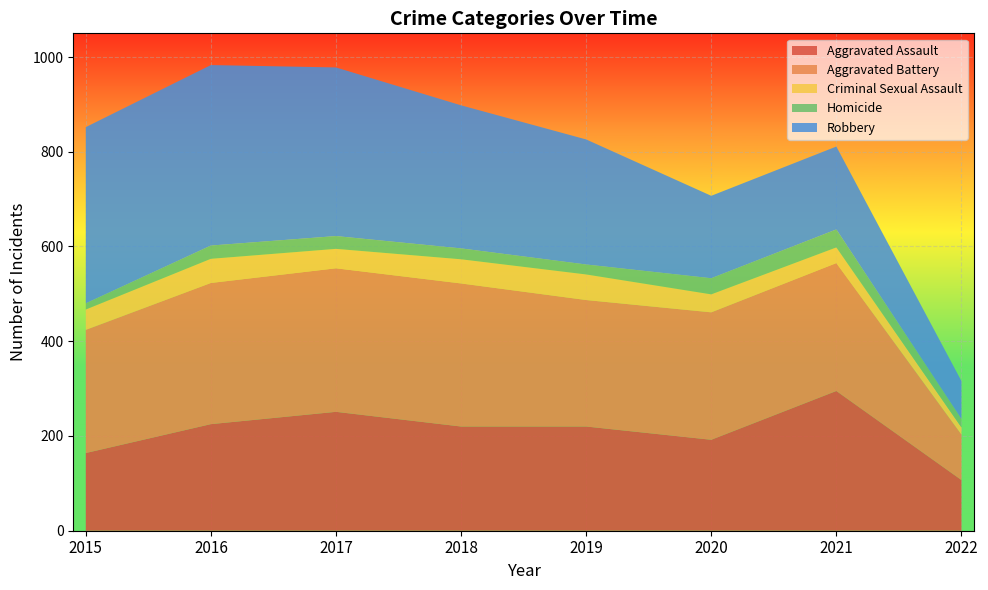

Reading right to left, list all the values displayed in this chart.

Aggravated Assault: 2022=107	2021=295	2020=192	2019=220	2018=220	2017=251	2016=225	2015=164
Aggravated Battery: 2022=96	2021=270	2020=269	2019=267	2018=302	2017=303	2016=298	2015=260
Criminal Sexual Assault: 2022=15	2021=33	2020=38	2019=54	2018=51	2017=41	2016=51	2015=43
Homicide: 2022=18	2021=38	2020=34	2019=21	2018=23	2017=27	2016=28	2015=13
Robbery: 2022=80	2021=175	2020=174	2019=264	2018=302	2017=356	2016=381	2015=372